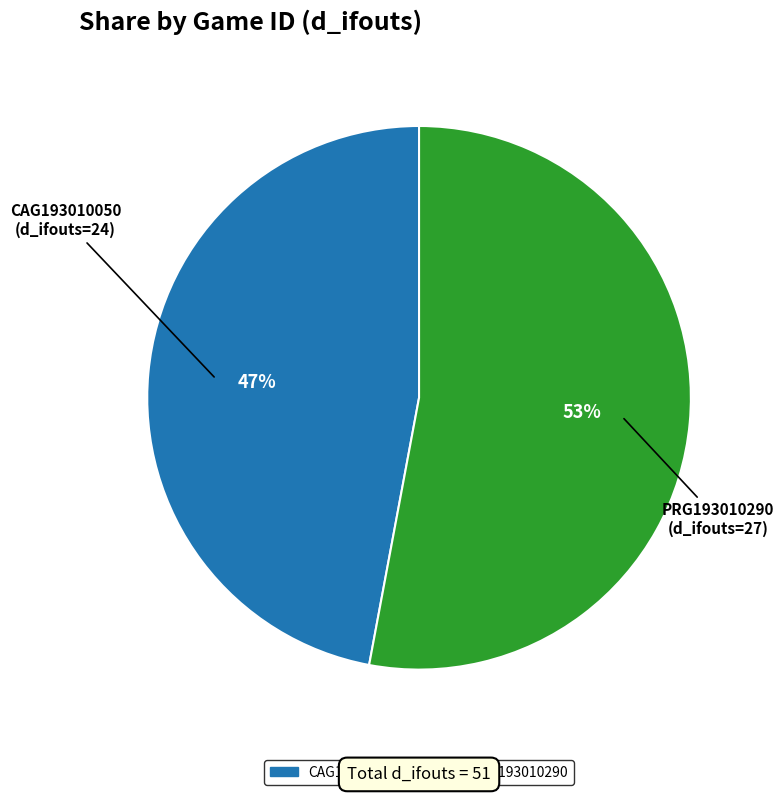

Combined, do PRG193010290 and CAG193010050 account for over 50%?

Yes